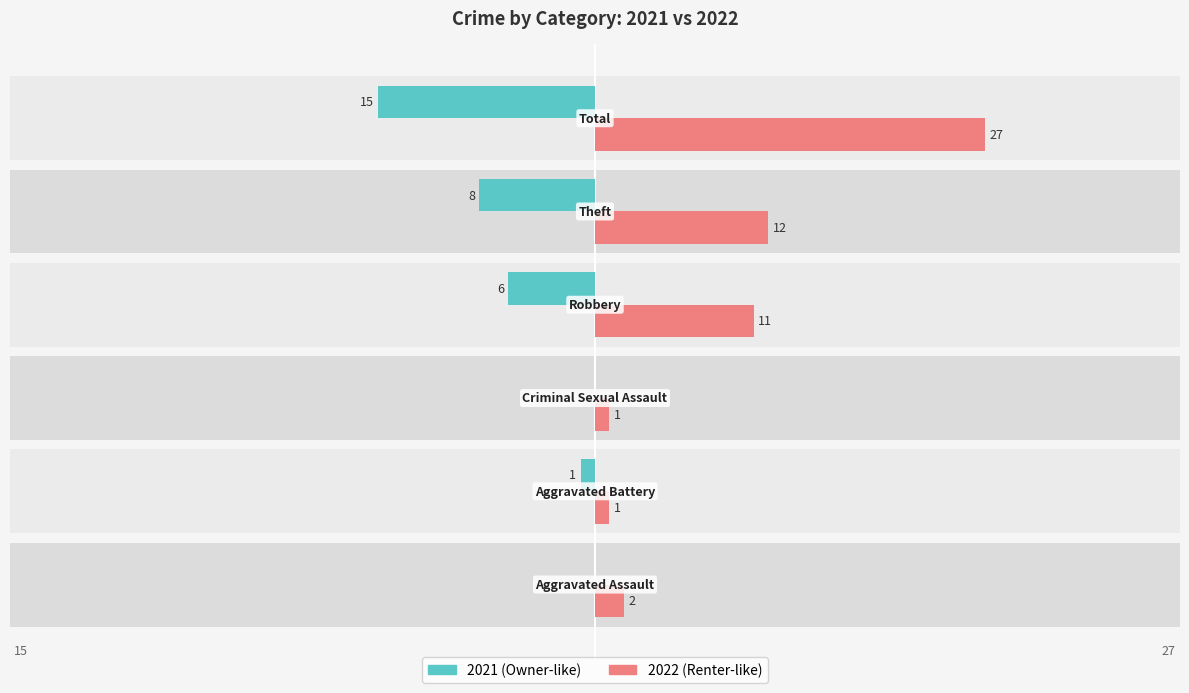

What is the label of the 2nd bar from the right?

Theft